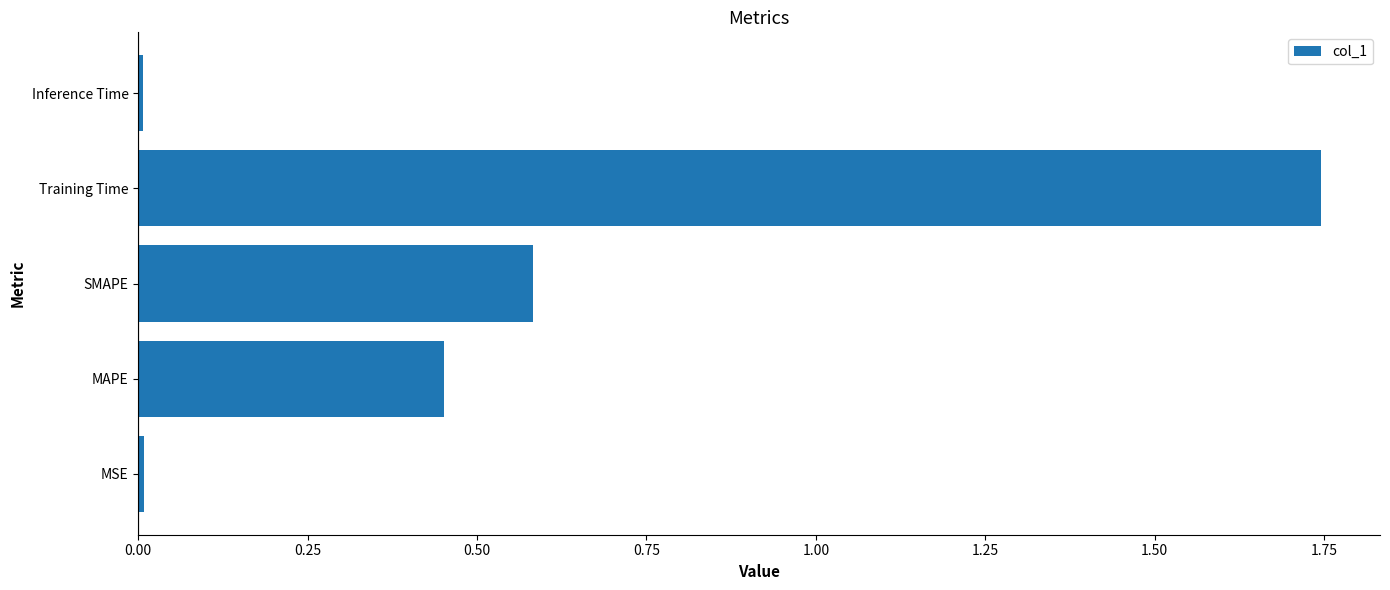

True or false: the data shows 0.6 at SMAPE.

True